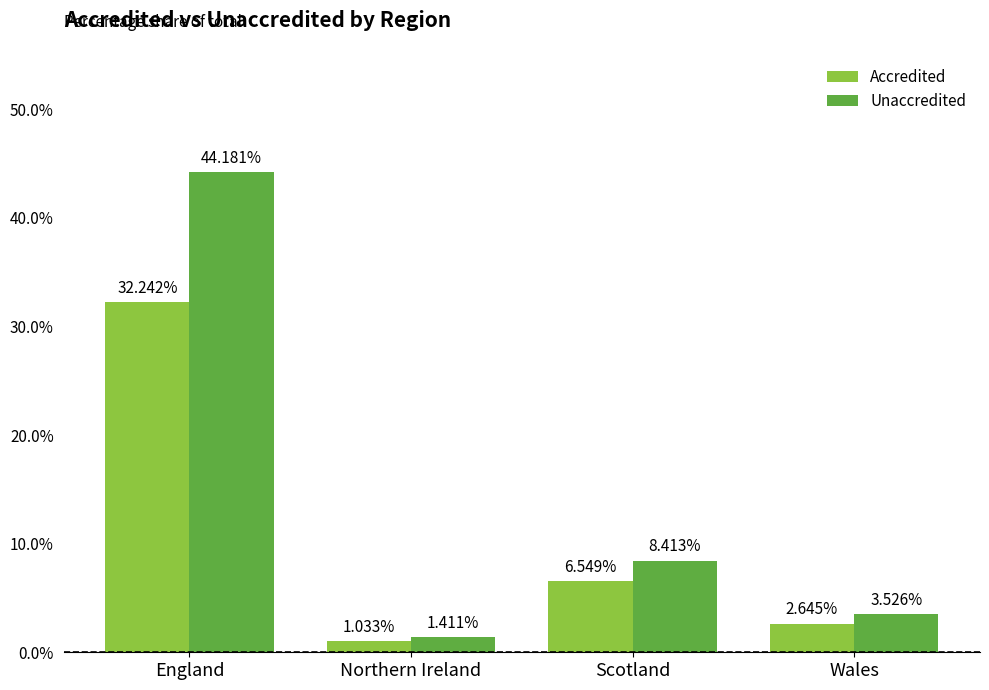

Which series changed the most between Scotland and Wales?

Unaccredited